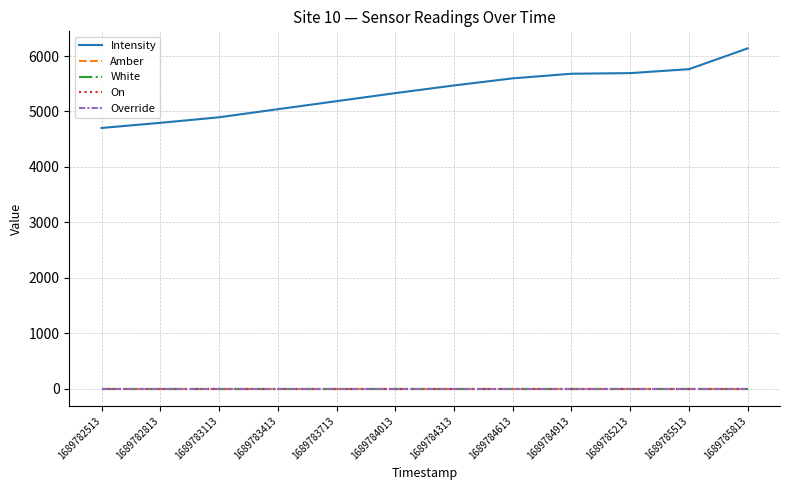

Reading left to right, what are all the values shown in this chart?

Intensity: 1689782513=4703.1	1689782813=4795.8	1689783113=4895.6	1689783413=5041.3	1689783713=5186.1	1689784013=5330.9	1689784313=5469.5	1689784613=5597.5	1689784913=5680.3	1689785213=5691.7	1689785513=5762.7	1689785813=6137.9
Amber: 1689782513=1.0	1689782813=1.0	1689783113=1.0	1689783413=1.0	1689783713=1.0	1689784013=1.0	1689784313=1.0	1689784613=1.0	1689784913=1.0	1689785213=1.0	1689785513=1.0	1689785813=1.0
White: 1689782513=1.0	1689782813=1.0	1689783113=1.0	1689783413=1.0	1689783713=1.0	1689784013=1.0	1689784313=1.0	1689784613=1.0	1689784913=1.0	1689785213=1.0	1689785513=1.0	1689785813=1.0
On: 1689782513=0.0	1689782813=0.0	1689783113=0.0	1689783413=0.0	1689783713=0.0	1689784013=0.0	1689784313=0.0	1689784613=0.0	1689784913=0.0	1689785213=0.0	1689785513=0.0	1689785813=0.0
Override: 1689782513=0.0	1689782813=0.0	1689783113=0.0	1689783413=0.0	1689783713=0.0	1689784013=0.0	1689784313=0.0	1689784613=0.0	1689784913=0.0	1689785213=0.0	1689785513=0.0	1689785813=0.0